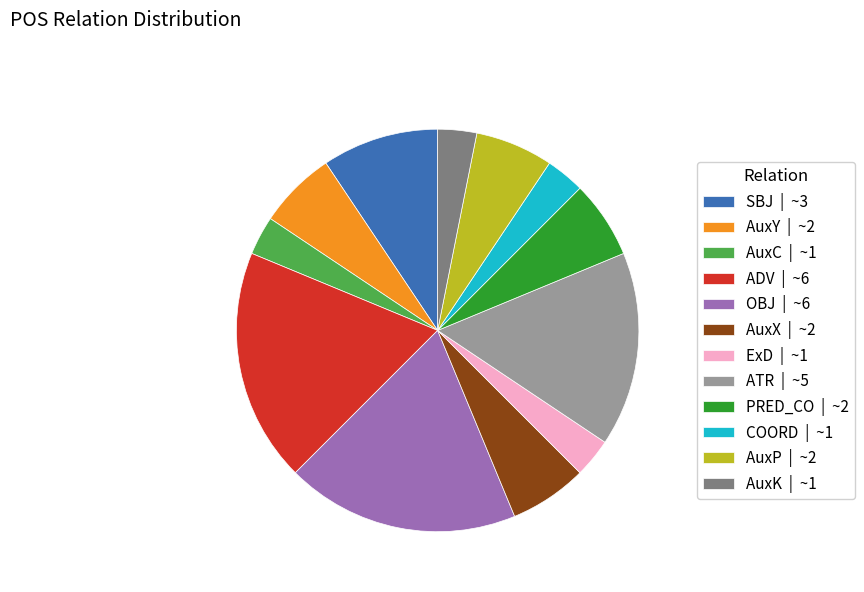

Between PRED_CO | ~2 and ATR | ~5, which is larger?

ATR | ~5